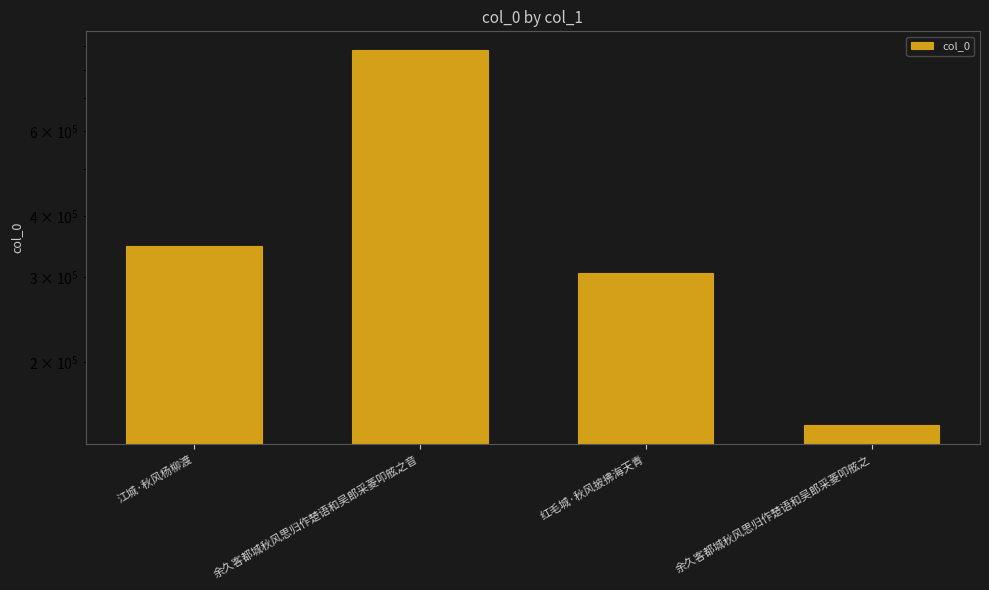

What is the average value?

420254